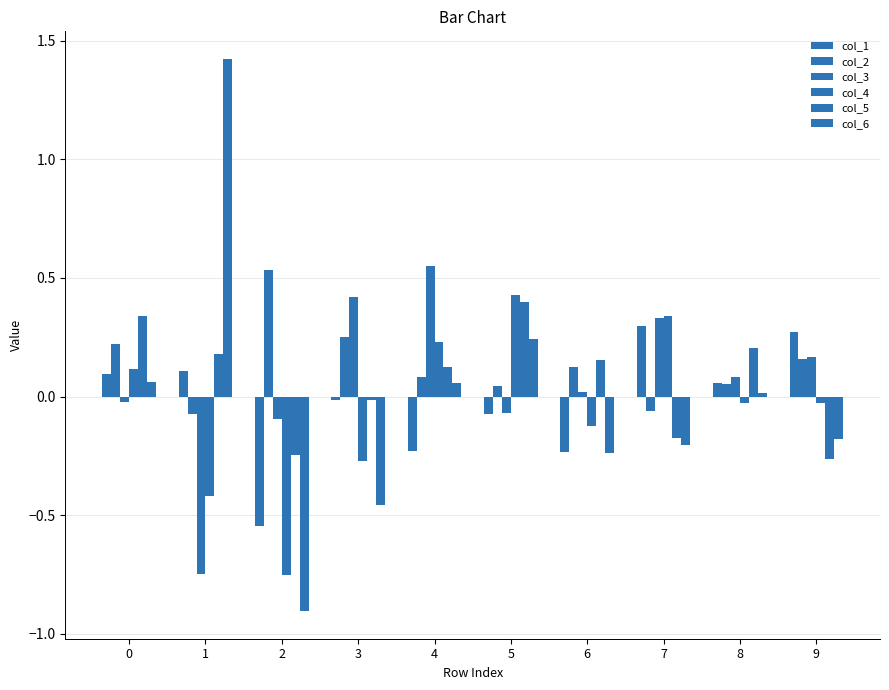

Reading right to left, transcribe all the data shown in this chart.

col_1: 9=0.3	8=0.1	7=0.3	6=-0.2	5=-0.1	4=-0.2	3=-0.0	2=-0.5	1=0.1	0=0.1
col_2: 9=0.2	8=0.1	7=-0.1	6=0.1	5=0.0	4=0.1	3=0.2	2=0.5	1=-0.1	0=0.2
col_3: 9=0.2	8=0.1	7=0.3	6=0.0	5=-0.1	4=0.6	3=0.4	2=-0.1	1=-0.7	0=-0.0
col_4: 9=-0.0	8=-0.0	7=0.3	6=-0.1	5=0.4	4=0.2	3=-0.3	2=-0.8	1=-0.4	0=0.1
col_5: 9=-0.3	8=0.2	7=-0.2	6=0.2	5=0.4	4=0.1	3=-0.0	2=-0.2	1=0.2	0=0.3
col_6: 9=-0.2	8=0.0	7=-0.2	6=-0.2	5=0.2	4=0.1	3=-0.5	2=-0.9	1=1.4	0=0.1